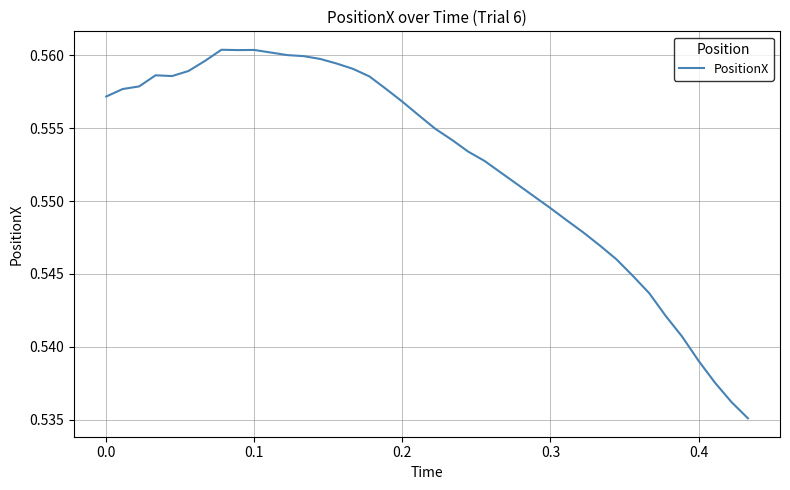

True or false: the data shows 0.8 at 0.2.

False